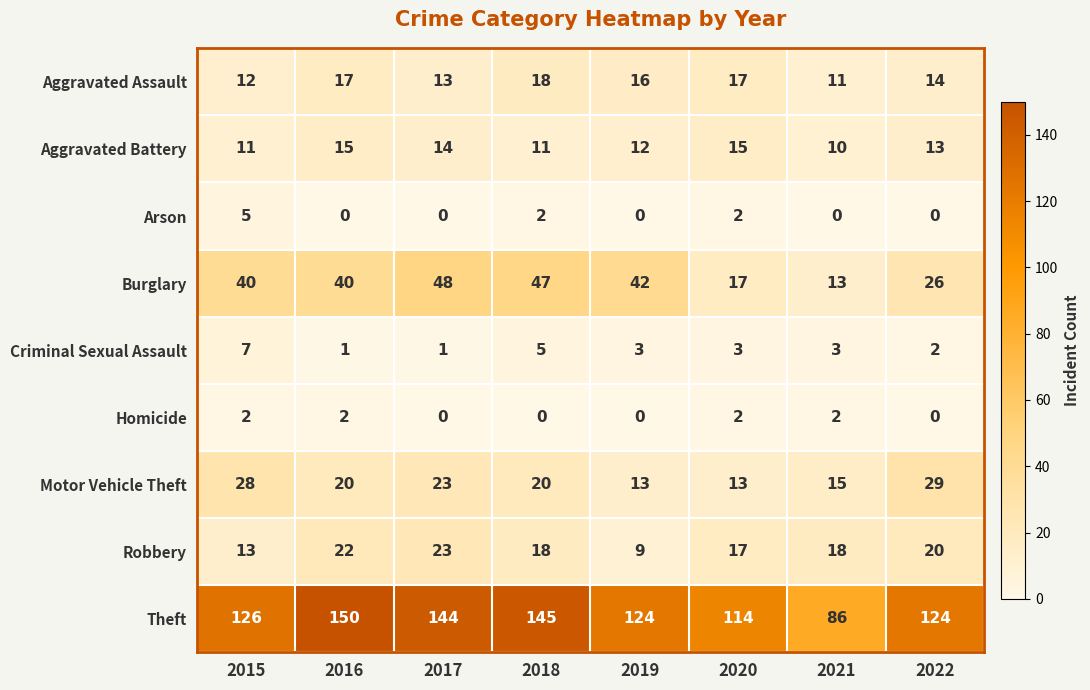

Which series has the largest range (max minus min)?

Theft